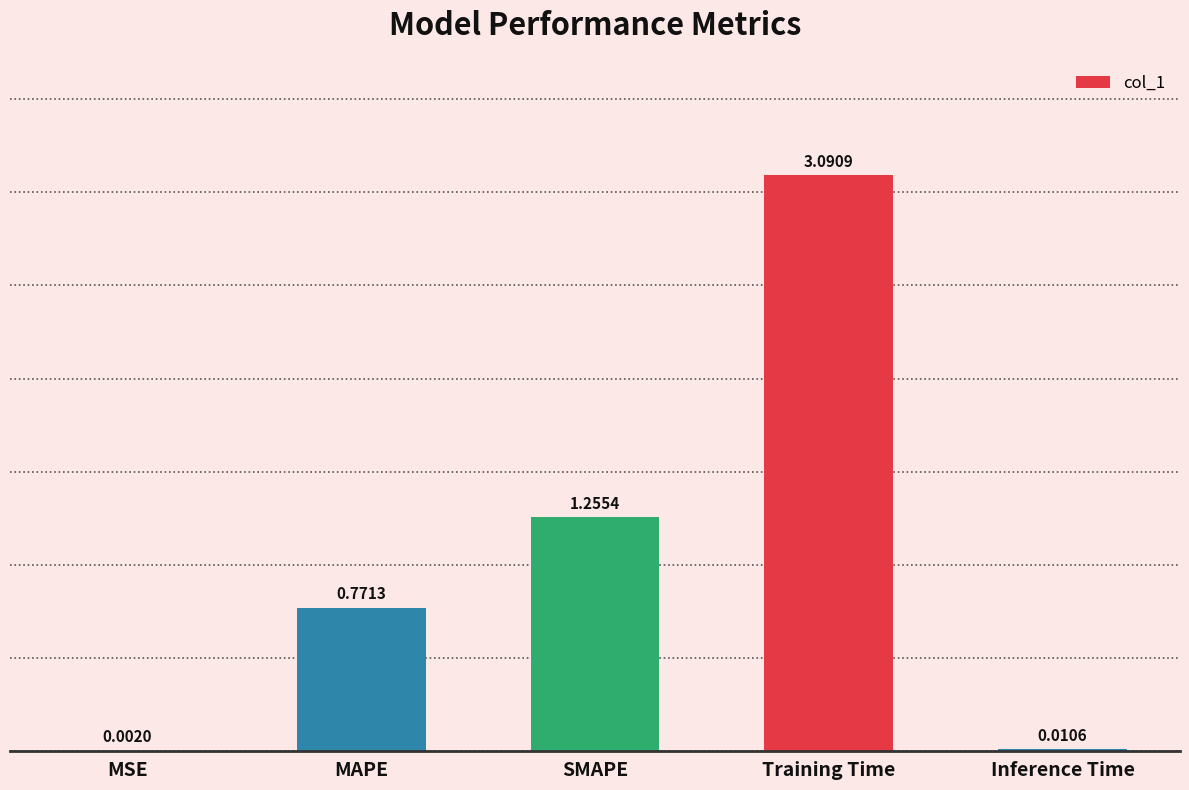

What is the change in value from MSE to MAPE?

+0.8